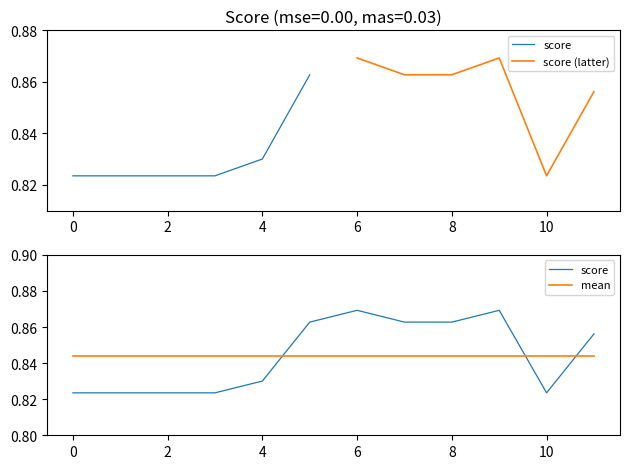

Count the number of categories in the chart.

12